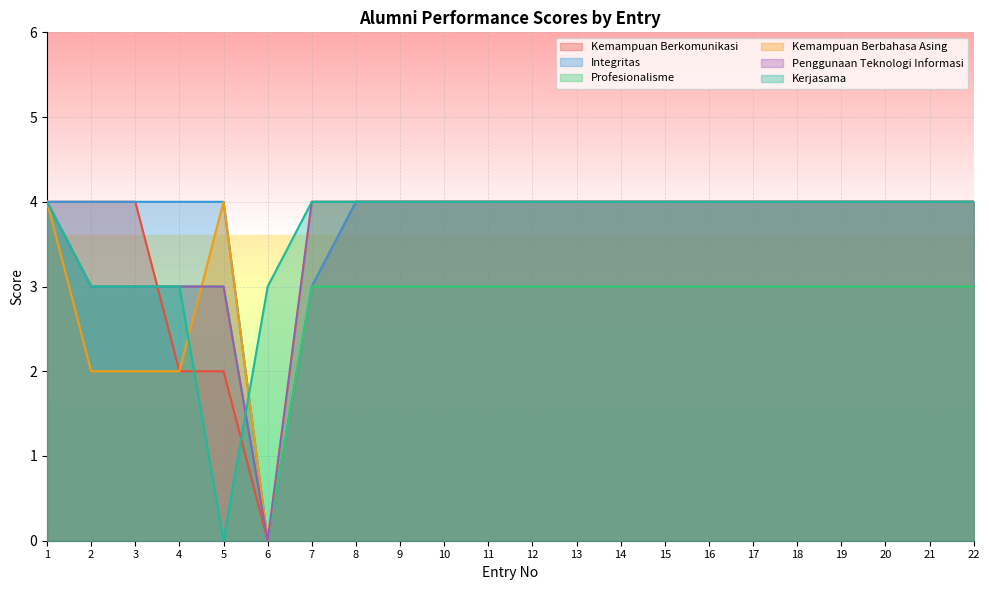

True or false: Kerjasama has a value of 4 at 20.

True